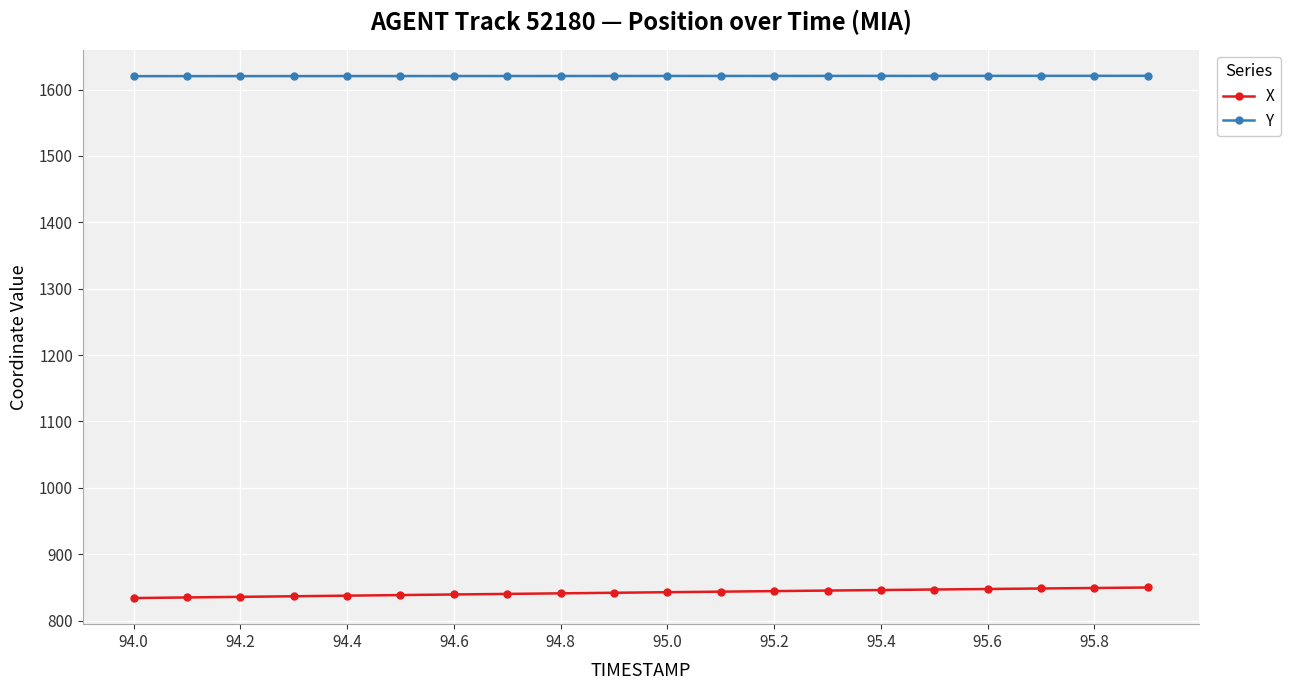

True or false: Y and X cross at least once.

False